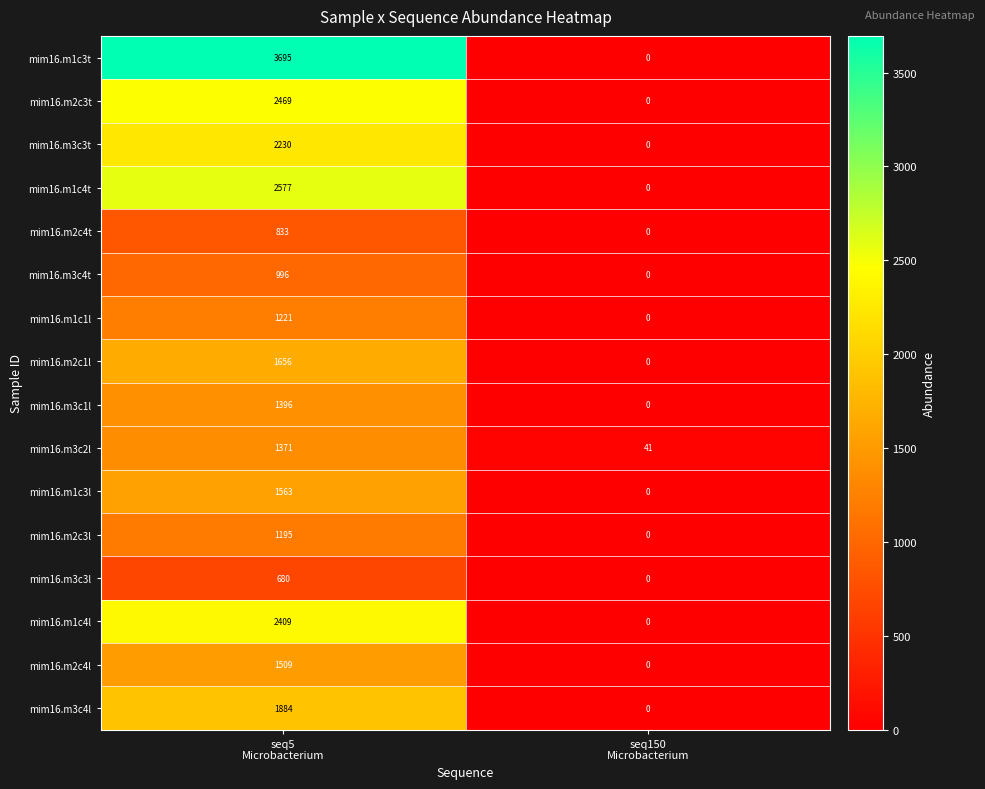

How many data points does each series have?

2